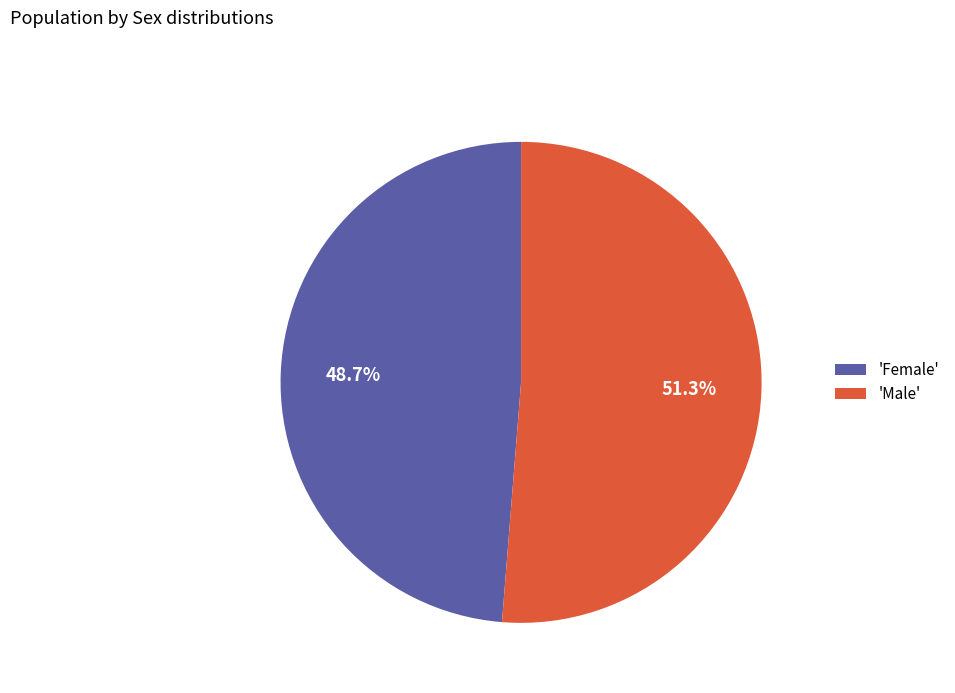

Which slice is the largest?

'Male'